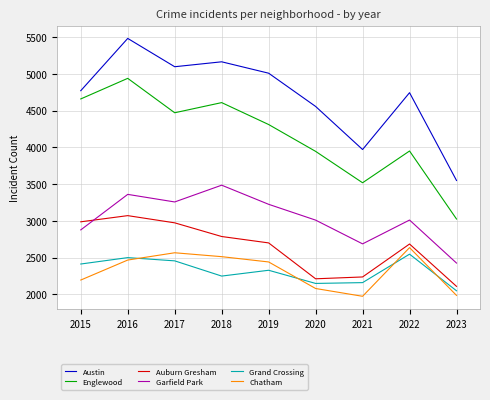

What is the minimum value shown in the chart?

1974